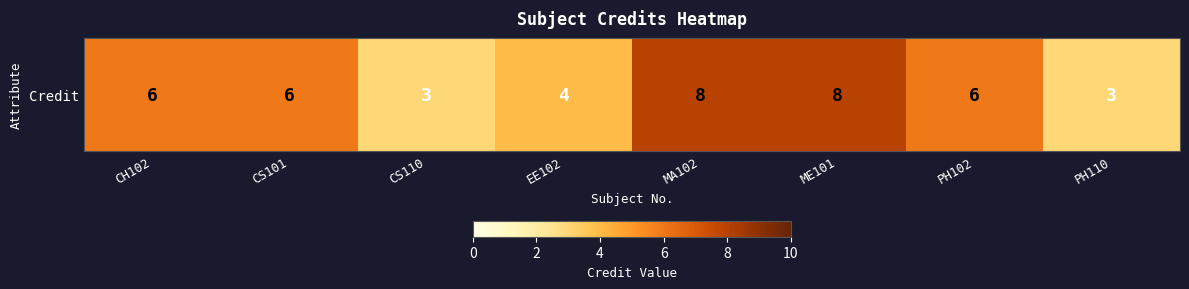

At which label is the value closest to 5?

CH102